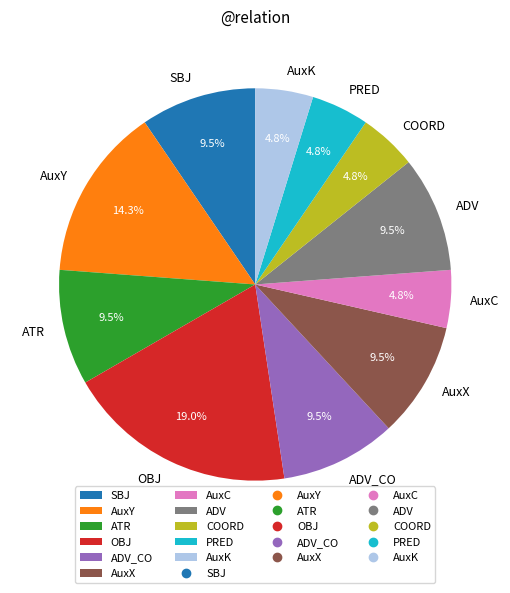

What percentage is NOT represented by SBJ?

90.5%